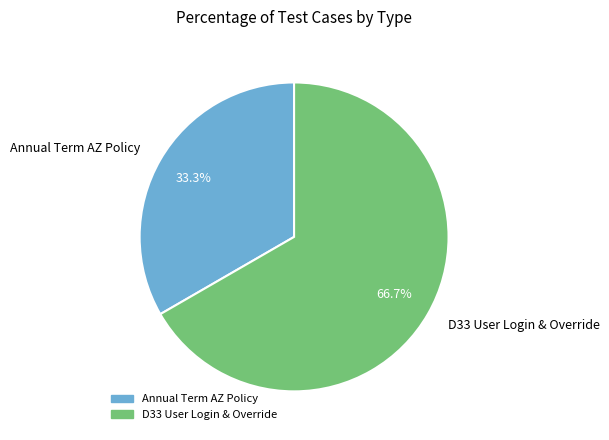

To the nearest percent, what portion does Annual Term AZ Policy represent?

33%